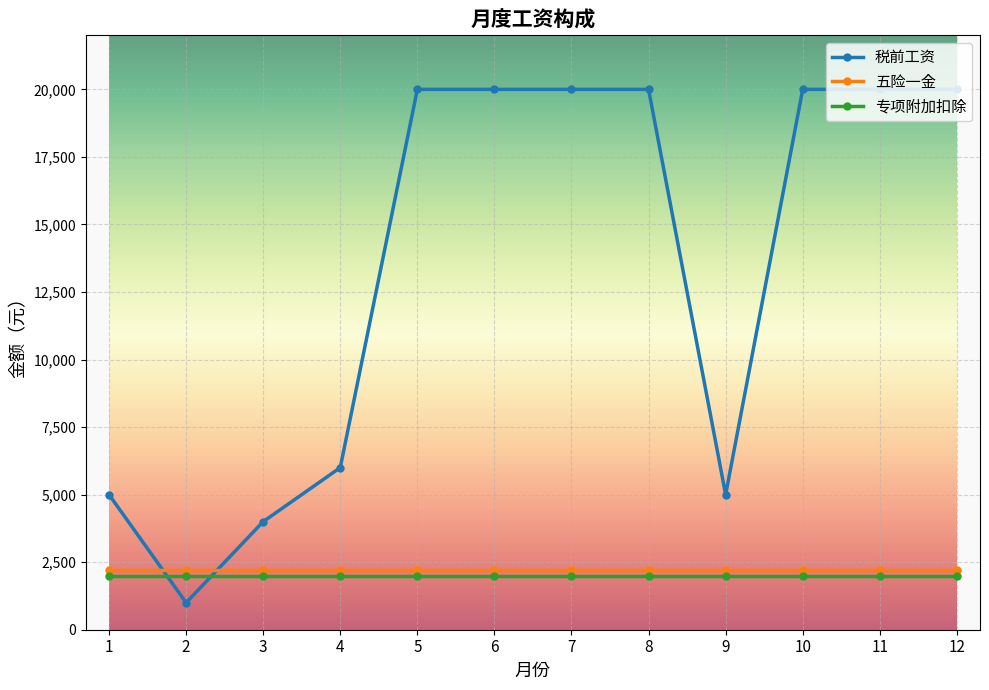

Reading left to right, extract all data points from this chart.

税前工资: 1=5000	2=1000	3=4000	4=6000	5=20000	6=20000	7=20000	8=20000	9=5000	10=20000	11=20000	12=20000
五险一金: 1=2200	2=2200	3=2200	4=2200	5=2200	6=2200	7=2200	8=2200	9=2200	10=2200	11=2200	12=2200
专项附加扣除: 1=2000	2=2000	3=2000	4=2000	5=2000	6=2000	7=2000	8=2000	9=2000	10=2000	11=2000	12=2000